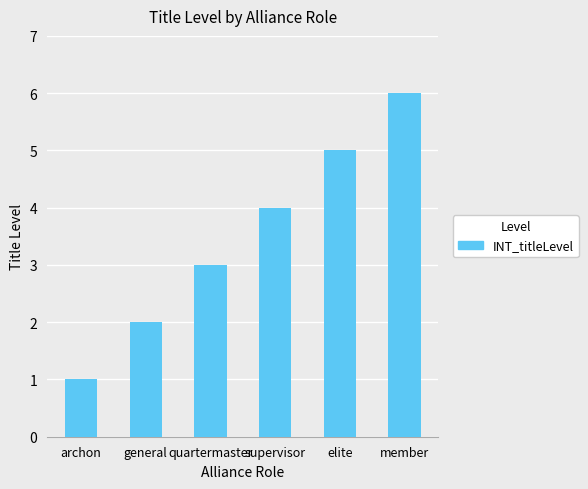

What is the sum of the values at quartermaster and supervisor?

7